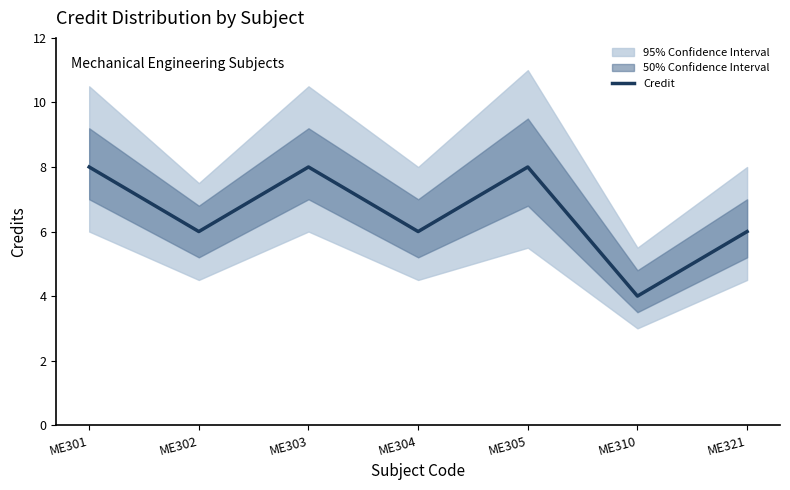

List the labels in order of value, largest first.

ME301, ME303, ME305, ME302, ME304, ME321, ME310